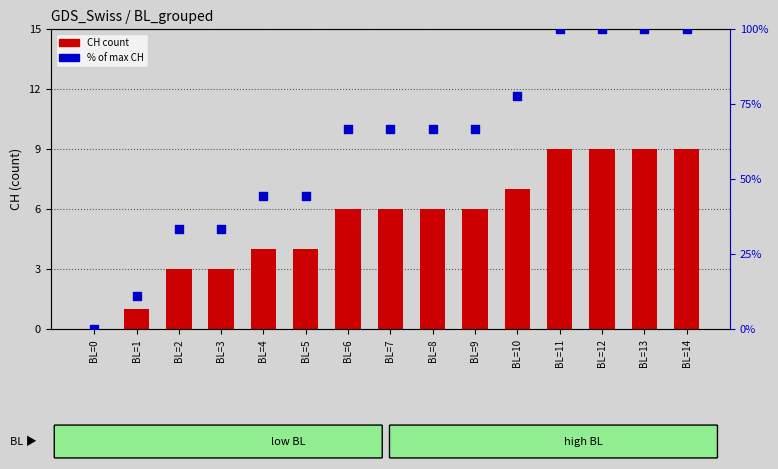

Which series has the largest total across all categories?

% of max CH